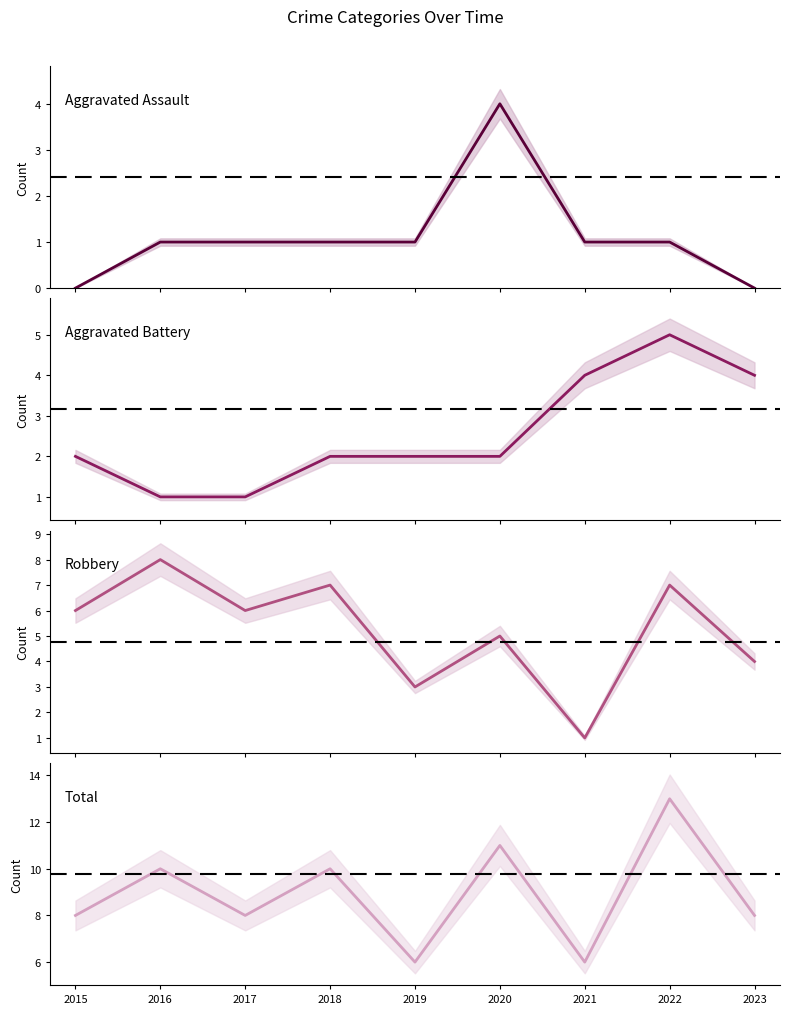

How many values in the Total series exceed 8?

4